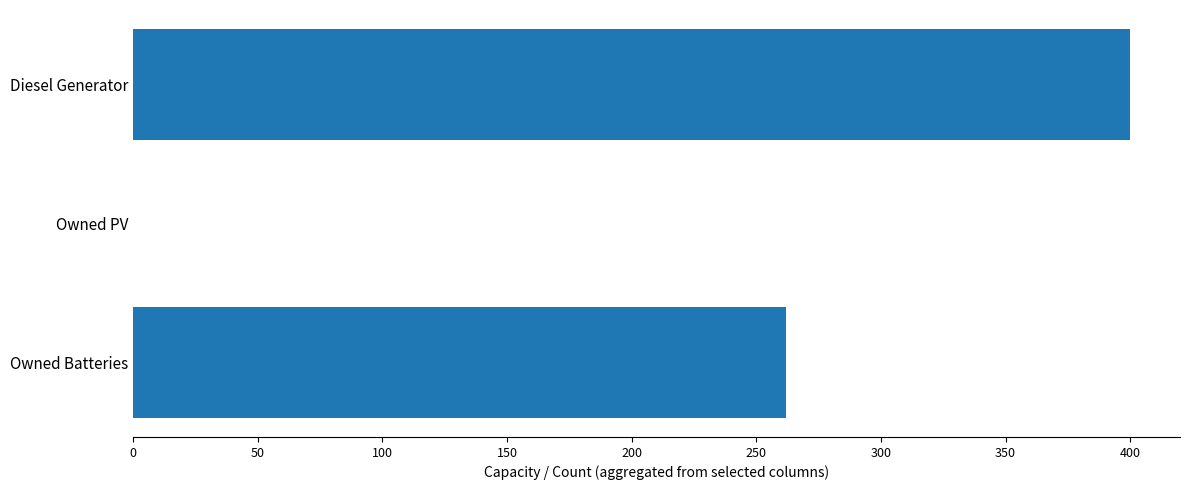

The chart shows a value of -131 at Owned PV. True or false?

False